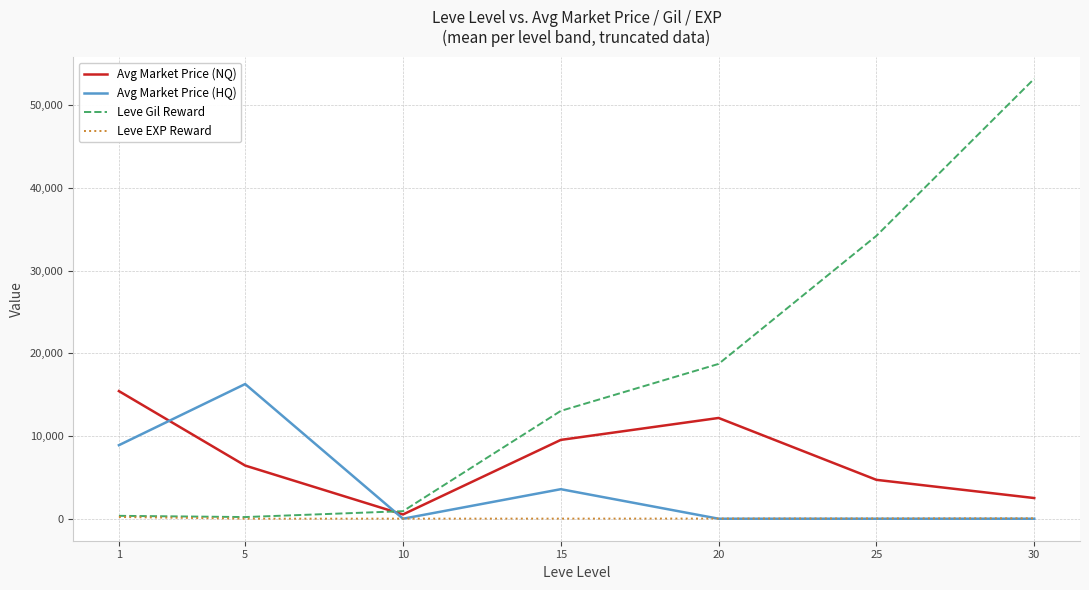

At which category is the sum across all series the highest?

30